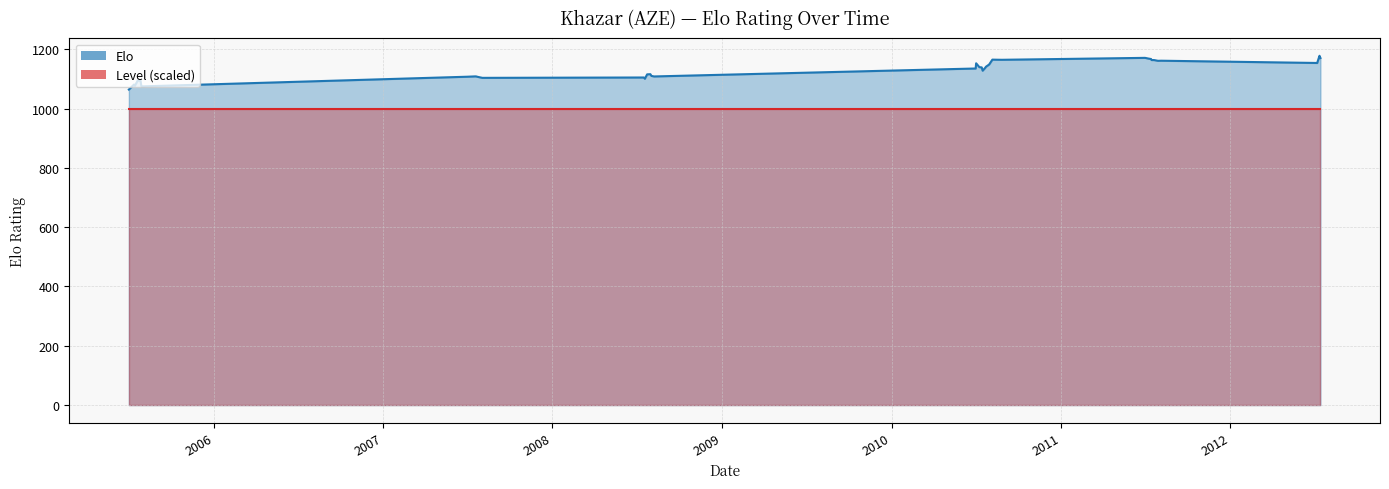

What is the value of the 24th point from the left?

1138.1